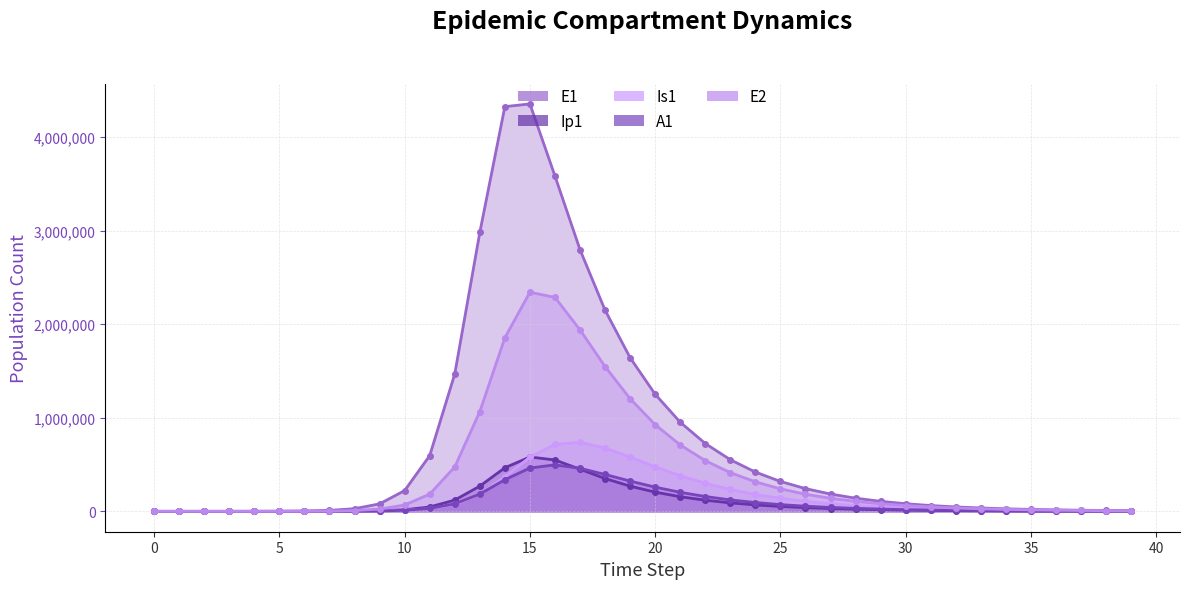

List the series in order of their peak value, lowest first.

A1, Ip1, Is1, E2, E1